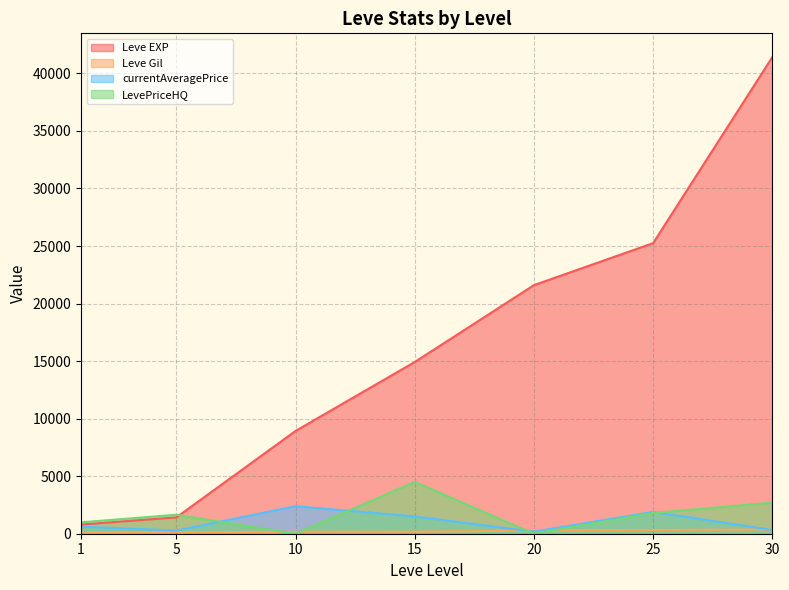

Count the number of categories in the chart.

7